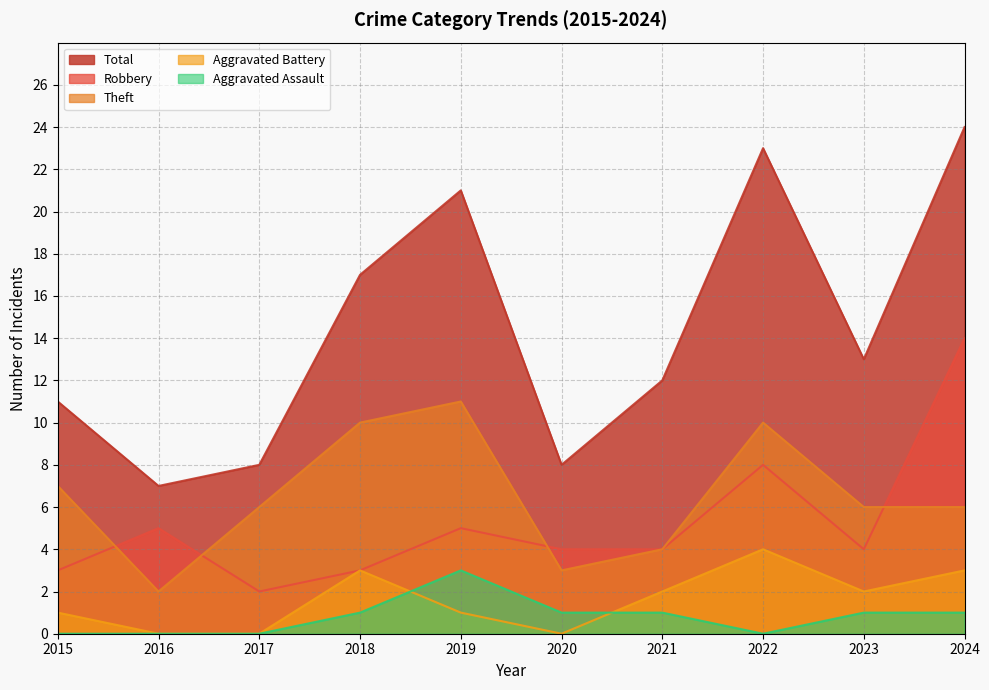

What is the lowest value of the Theft series?

2